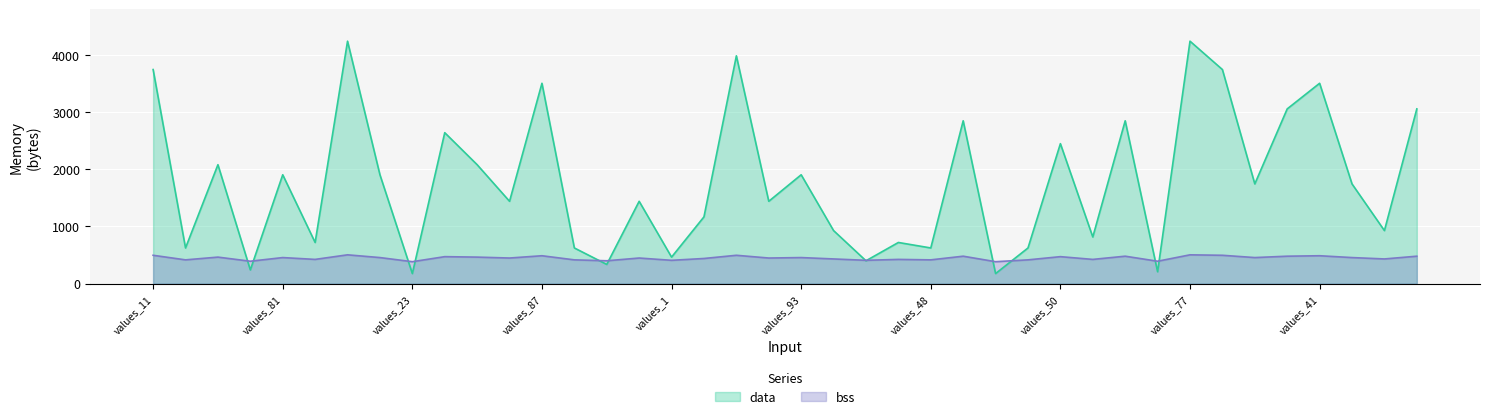

Where does the bss series first go above 456?

values_11